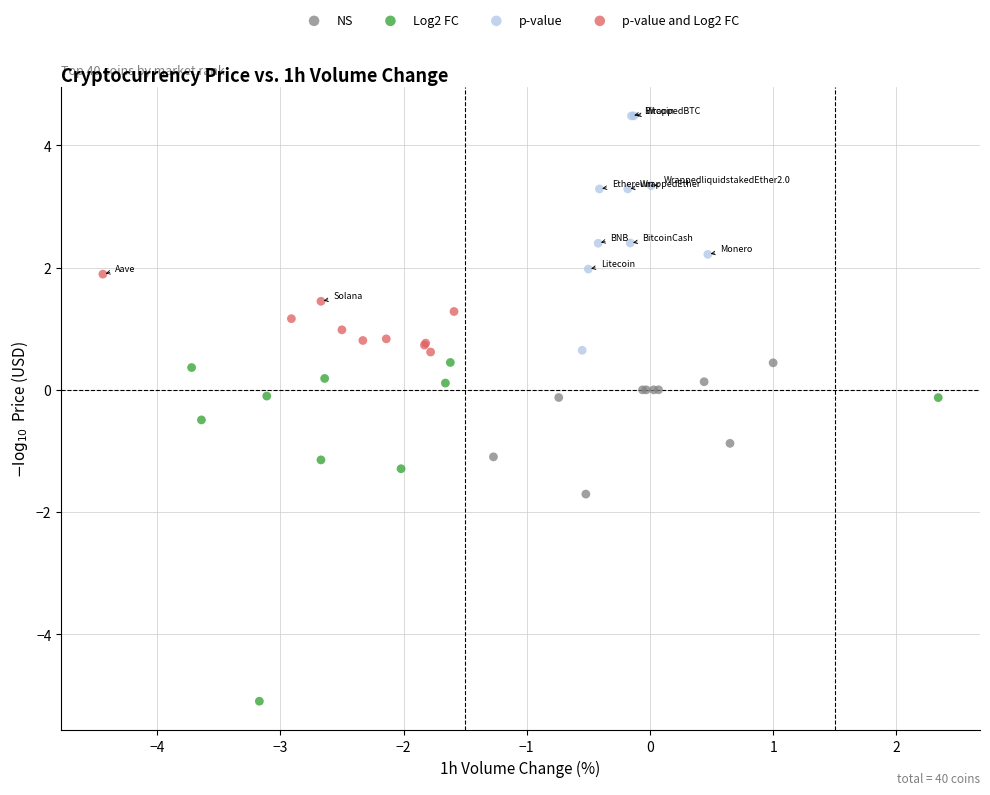

Which series contains the lowest Y value?

Log2 FC